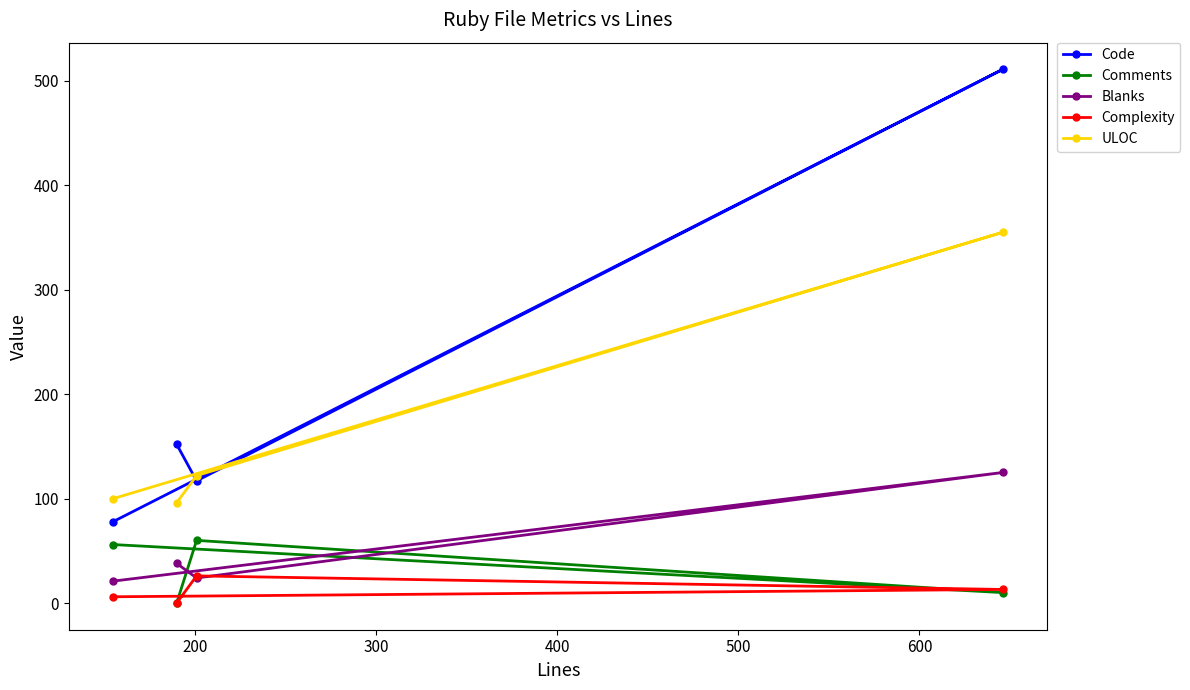

What are all the series names shown in the legend?

Code, Comments, Blanks, Complexity, ULOC